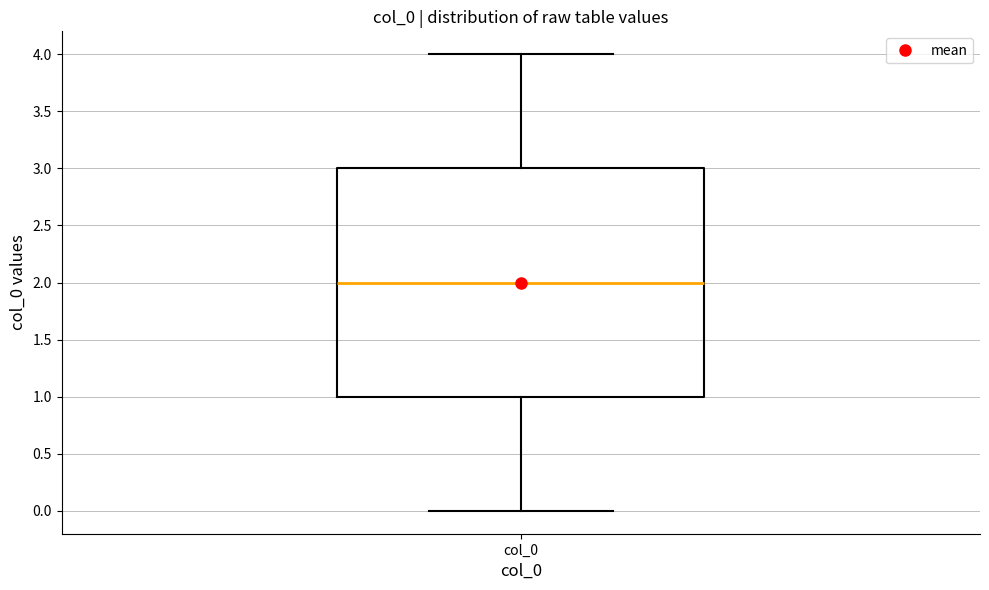

Read this box plot against the y-axis: the position of the median line, the range covered by the box, and the ends of both whiskers. The values are not printed on the chart, so give them approximately, as read against the axis.

median 2, box 1 to 3, whiskers 0 to 4